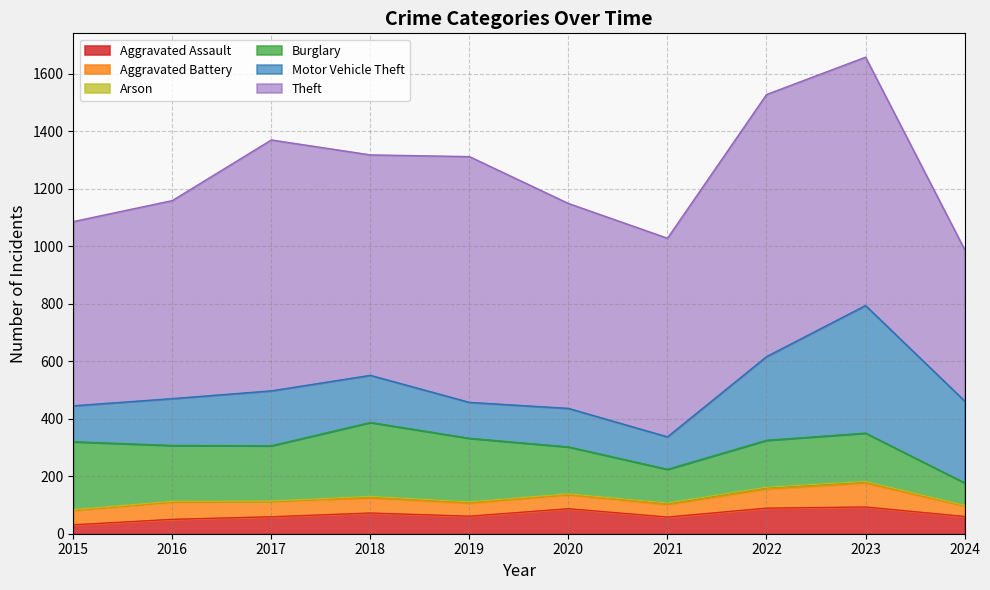

True or false: Burglary and Aggravated Battery cross at least once.

False